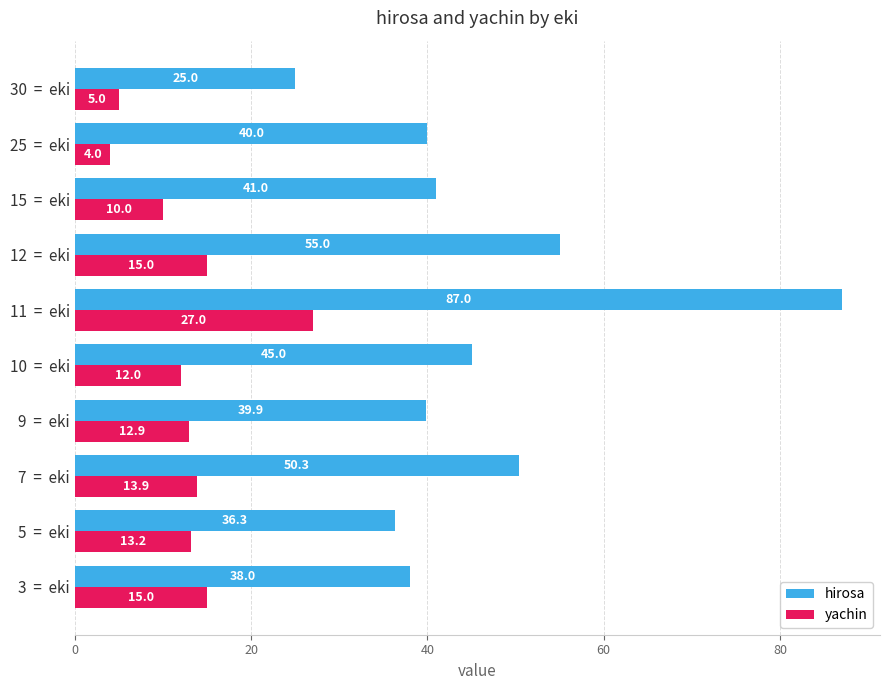

What value does the hirosa series have at 11  =  eki?

87.0